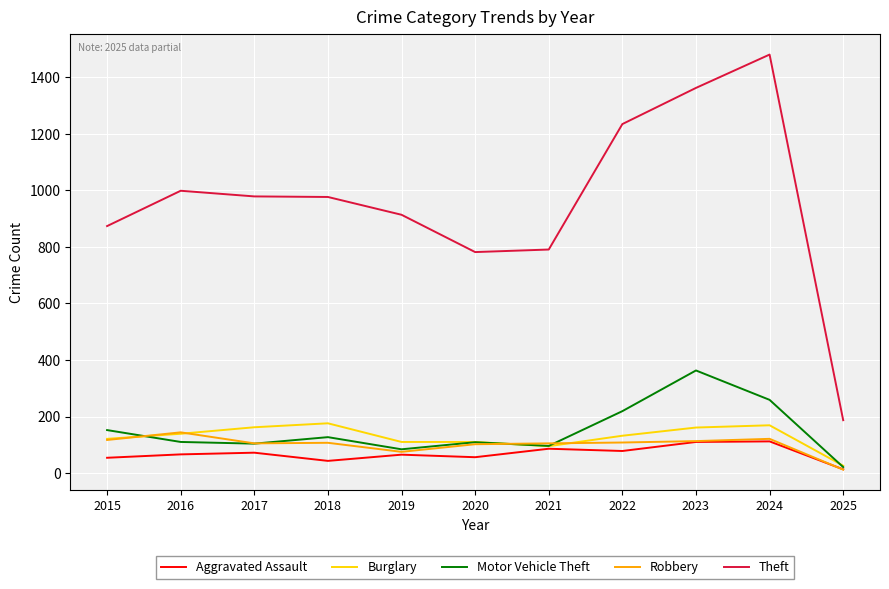

Which series has the largest range (max minus min)?

Theft